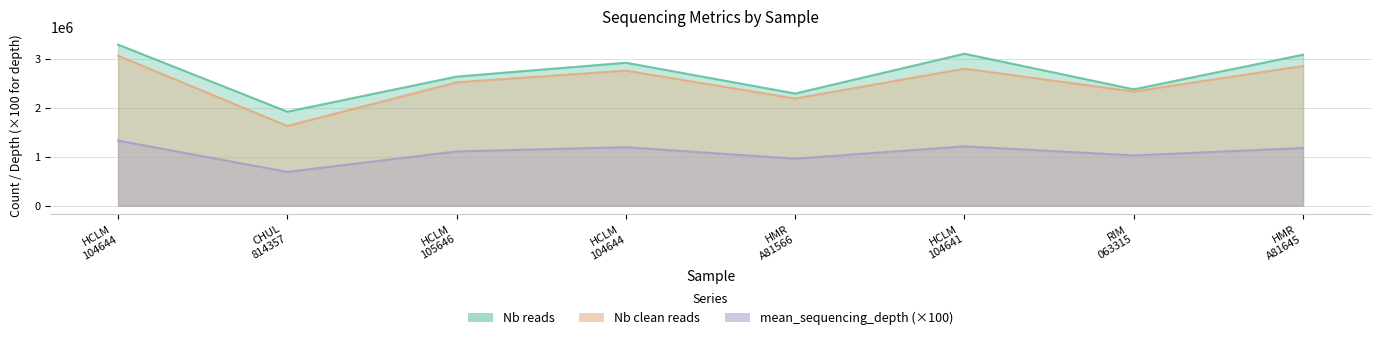

What position from the left is HMR-A8156631?

5